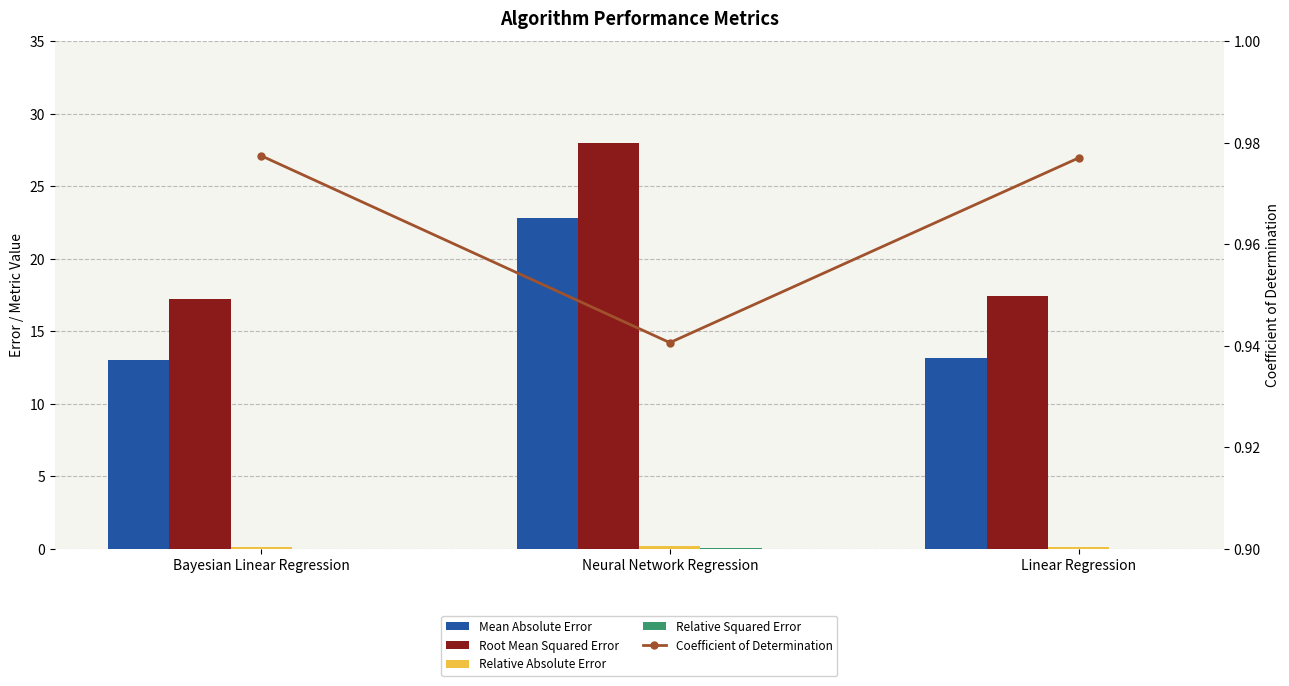

Which series has the largest total across all categories?

Root Mean Squared Error